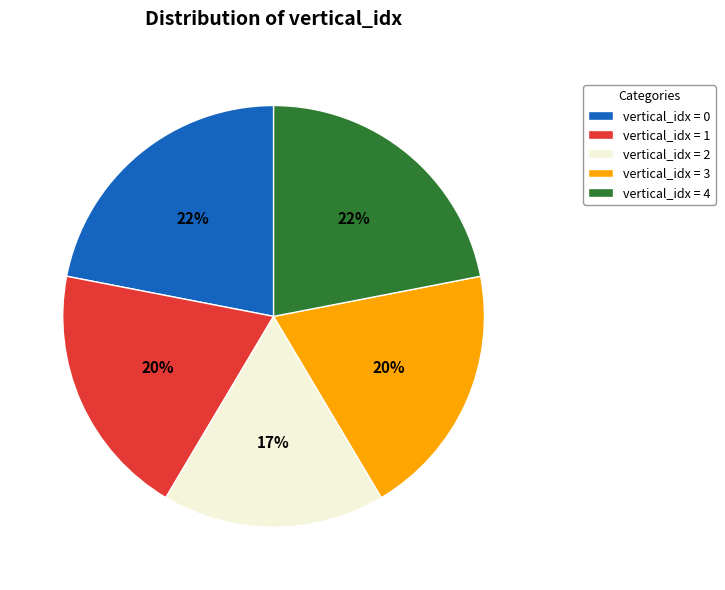

Is the sum of vertical_idx = 4 and vertical_idx = 3 greater than half?

No